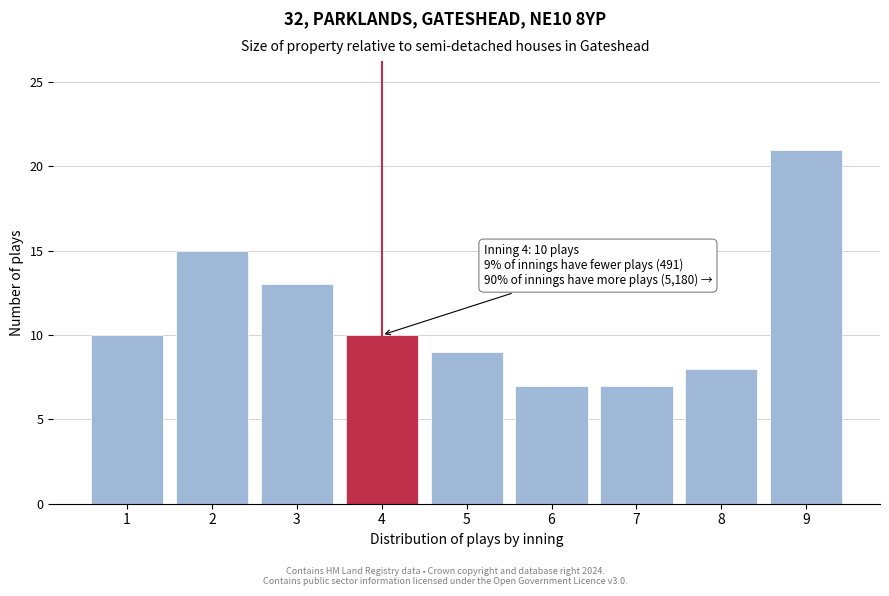

Reading right to left, extract all data points from this chart.

21	8	7	7	9	10	13	15	10